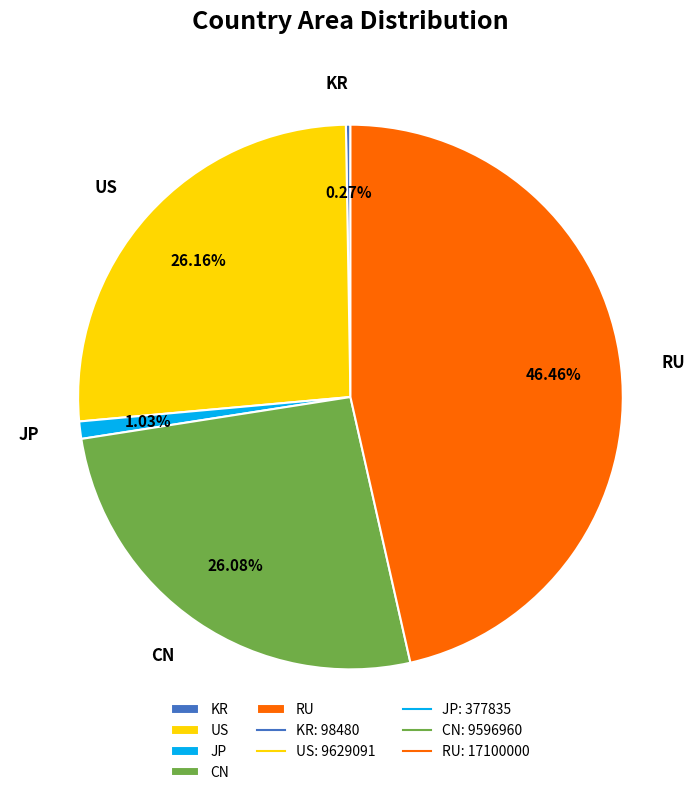

Which slice is the largest?

RU